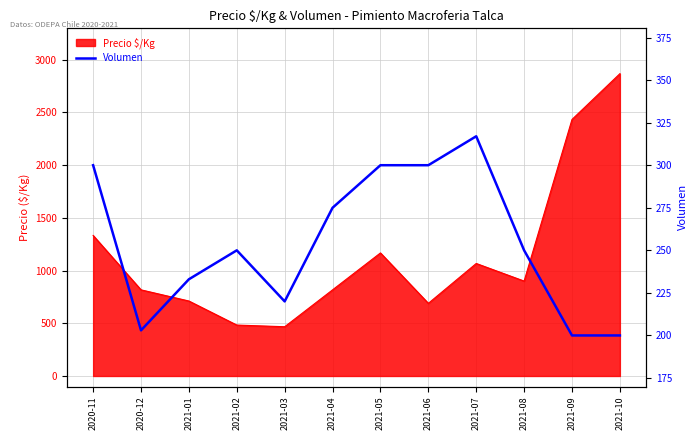

Rank the categories by value from highest to lowest.

2021-07, 2020-11, 2021-05, 2021-06, 2021-04, 2021-02, 2021-08, 2021-01, 2021-03, 2020-12, 2021-09, 2021-10